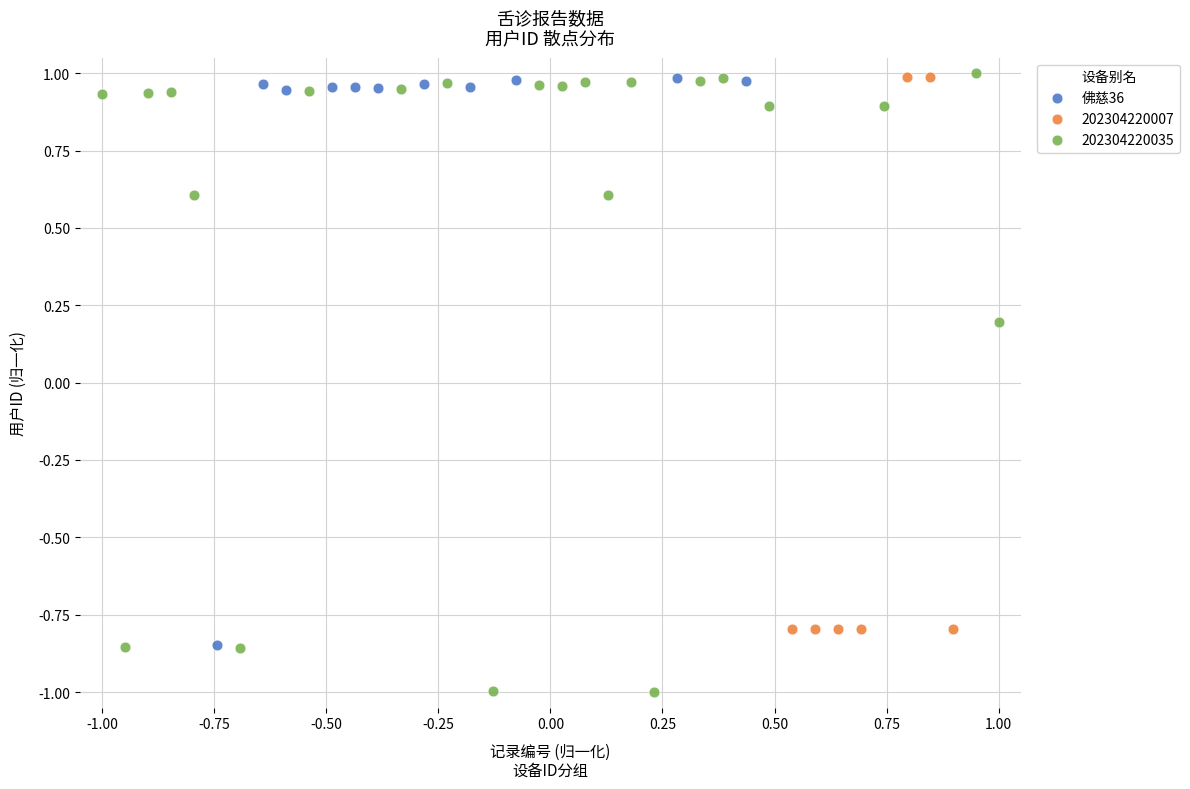

Which series has the largest Y range (max minus min)?

202304220035